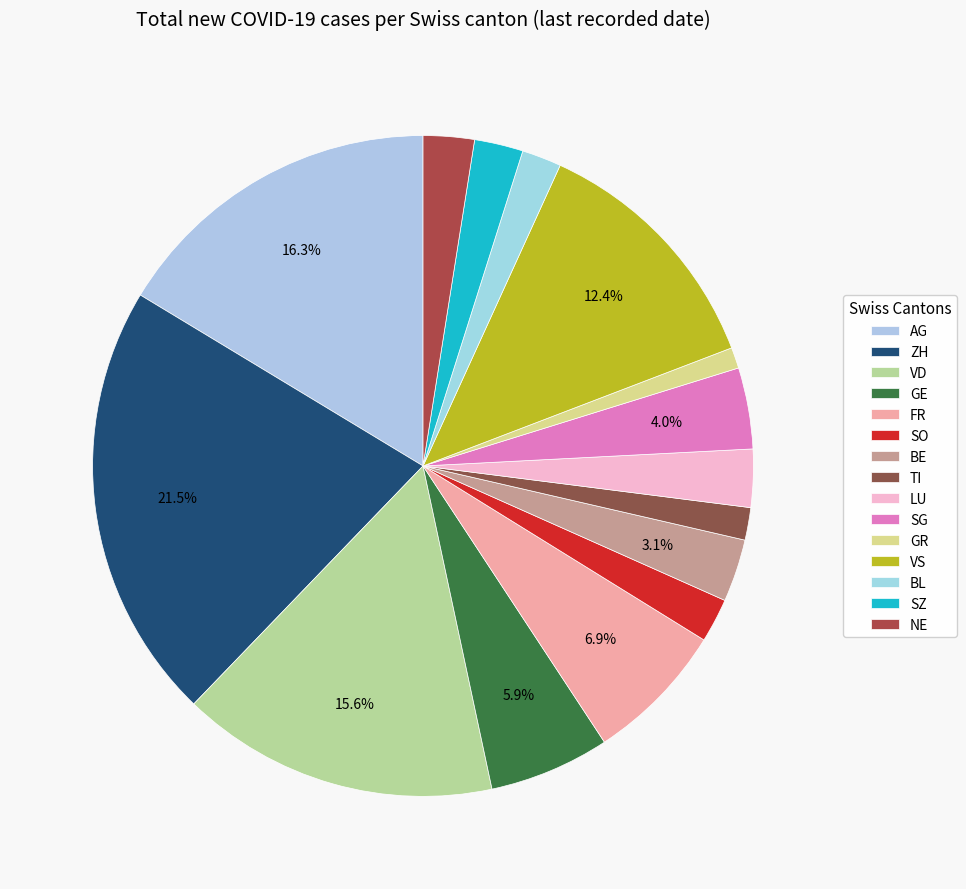

What is the smallest slice in the pie chart?

GR